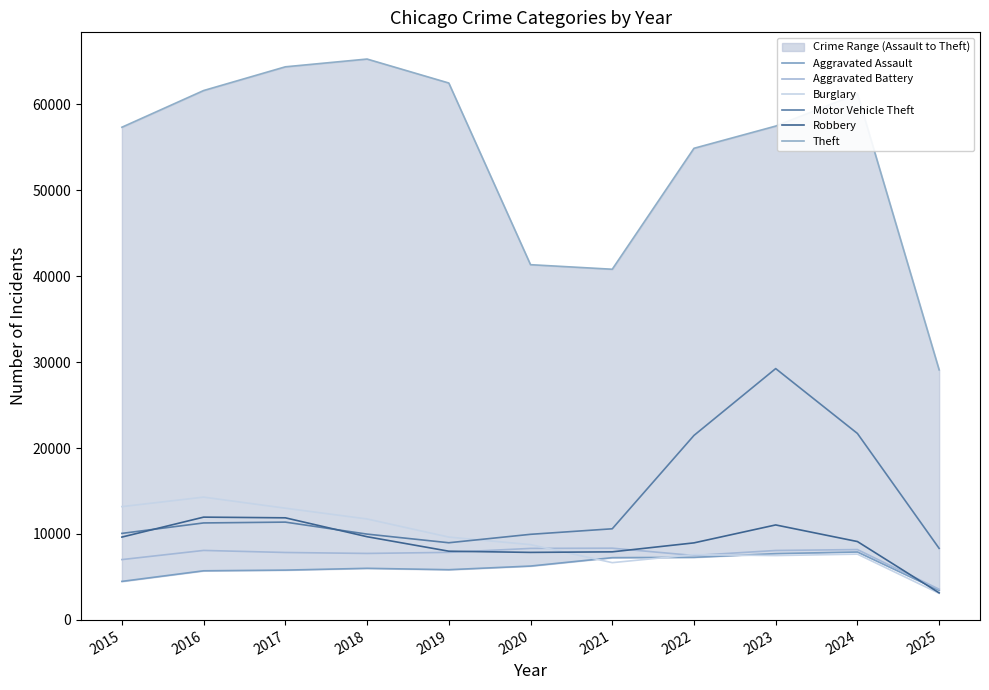

Where does the Theft series first go above 57486?

2016